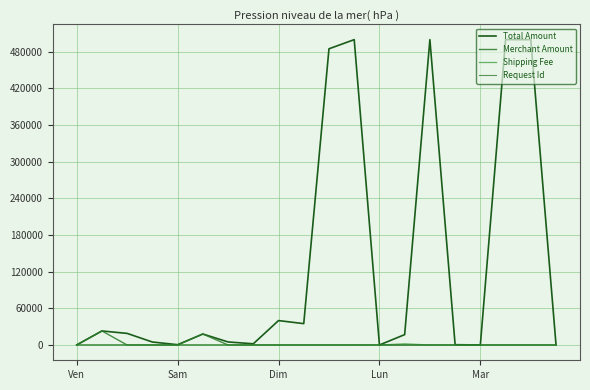

Which series has the widest spread of values?

Total Amount